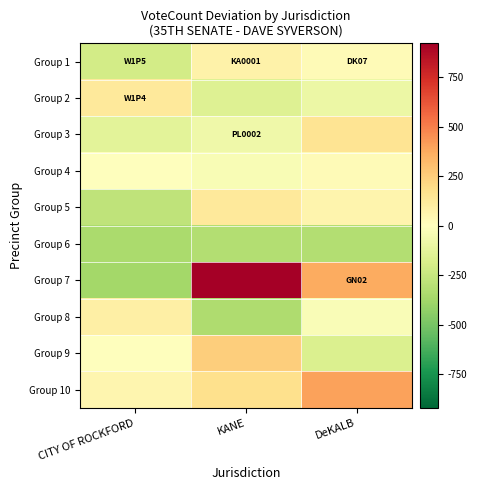

What is the total value across all series at KANE?

631.0